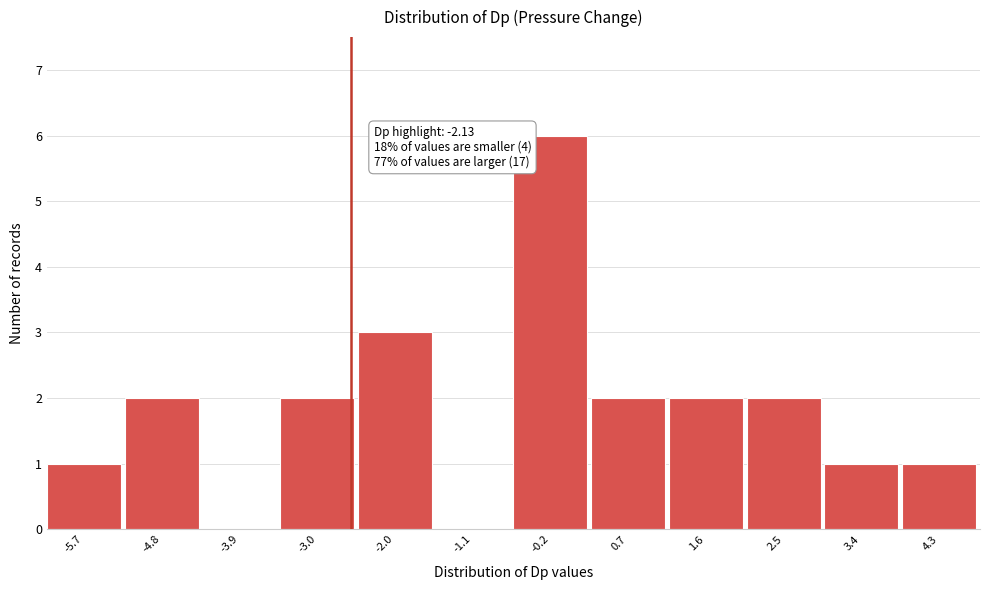

Reading left to right, list all the values displayed in this chart.

-5.7=1	-4.8=2	-3.9=0	-3.0=2	-2.0=3	-1.1=0	-0.2=6	0.7=2	1.6=2	2.5=2	3.4=1	4.3=1